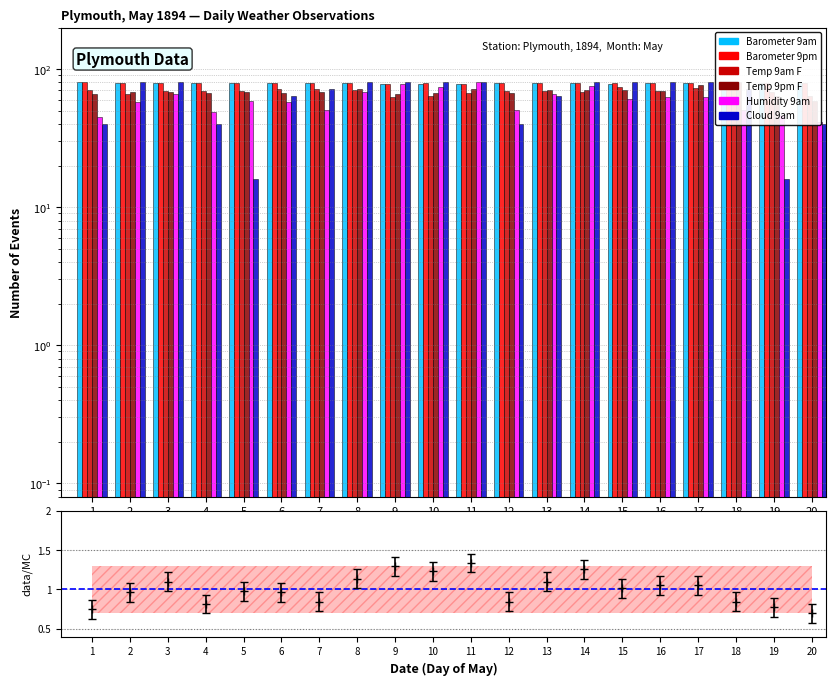

Which has a higher value, 8 or 19?

19